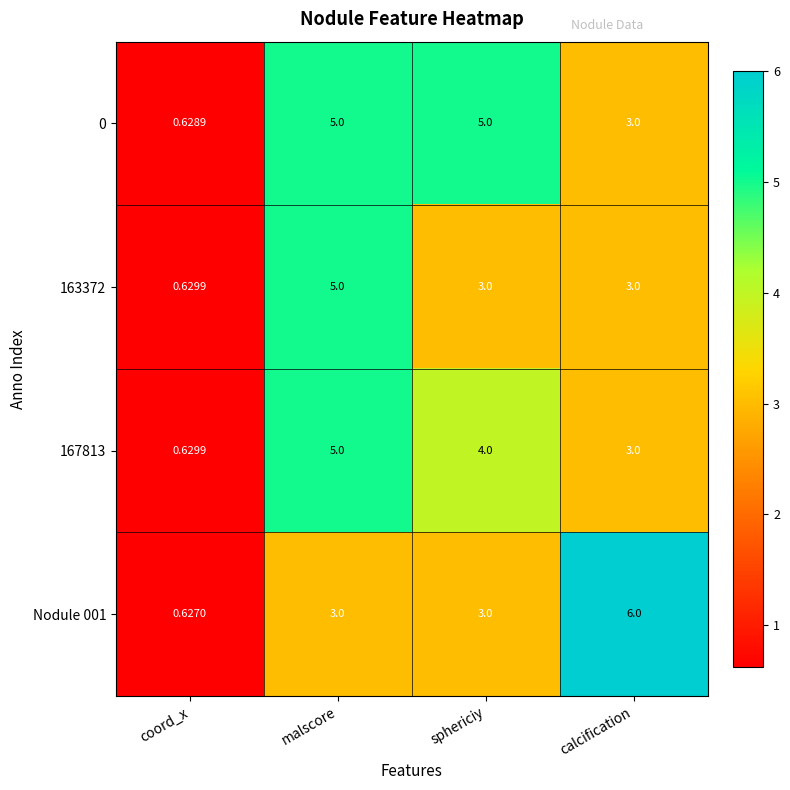

Which category has the lowest value in the 167813 series?

coord_x